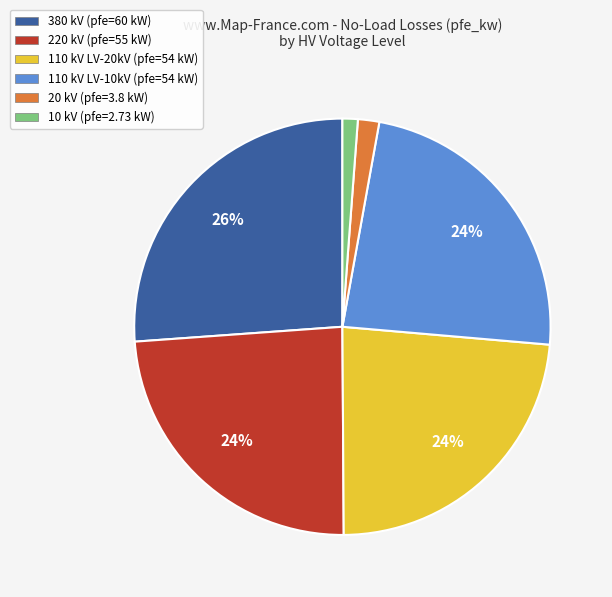

Count the number of slices in the pie.

6